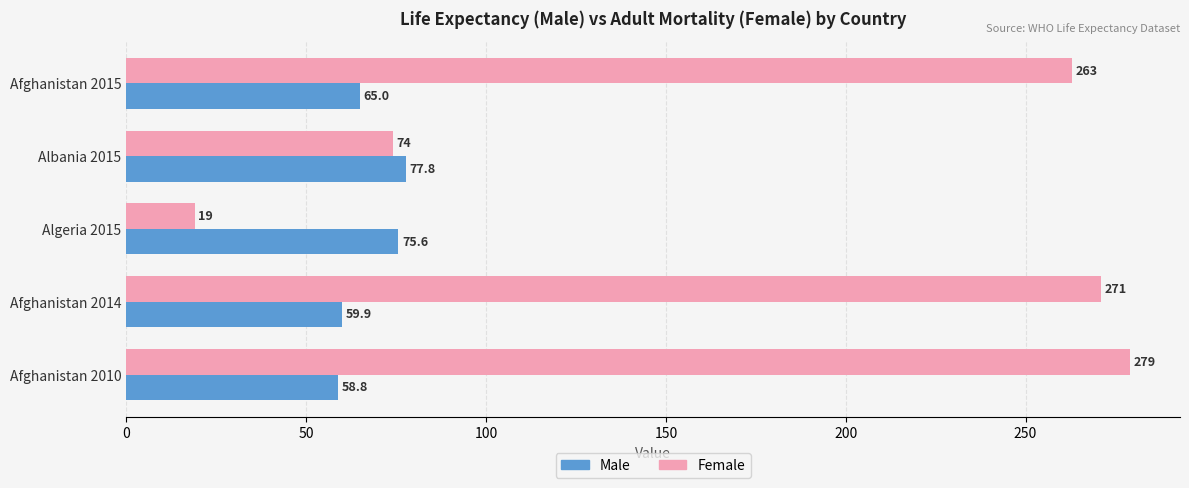

What is the spread (max minus min) of values at Afghanistan 2015?

198.0